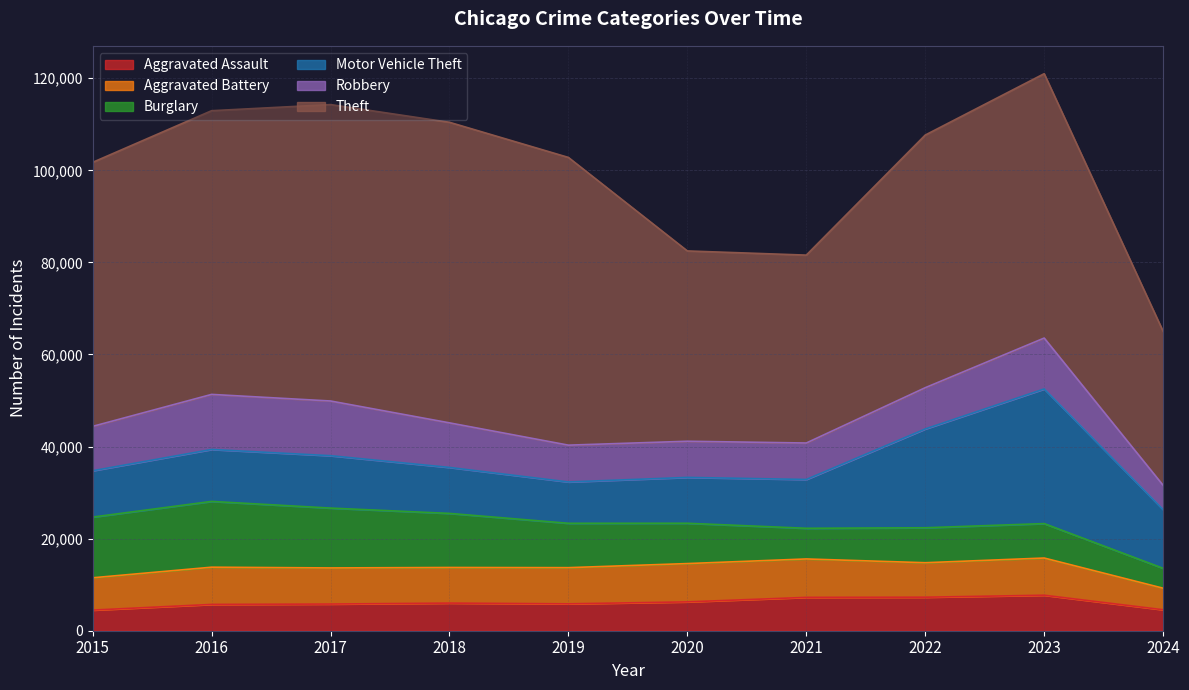

What is the approximate value of Aggravated Assault at 2019, to the nearest 50?

5850